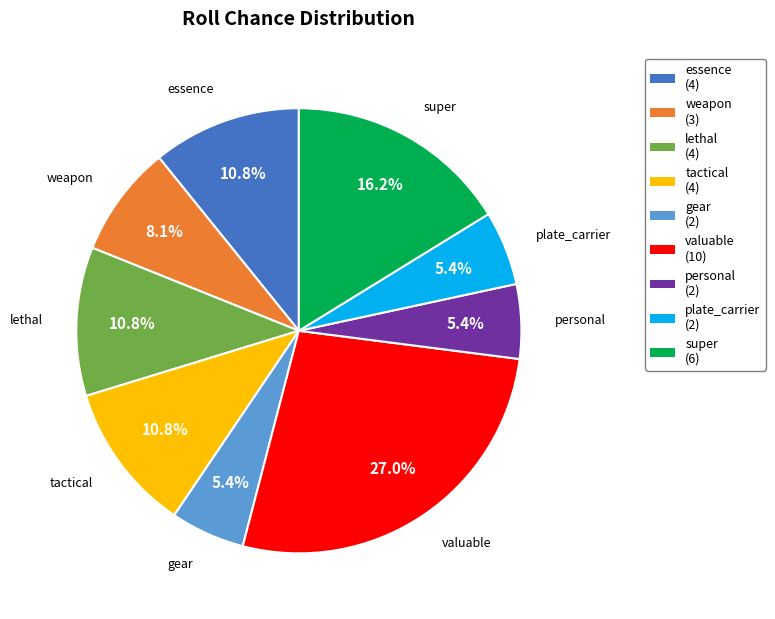

Is there a majority slice in this chart?

No